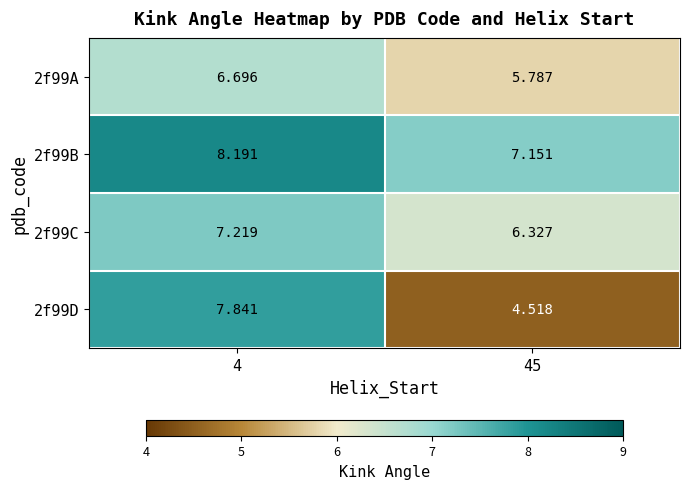

What is the spread (max minus min) of values at 45?

2.6